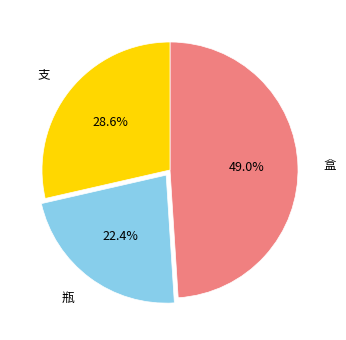

How many slices are in this pie chart?

3